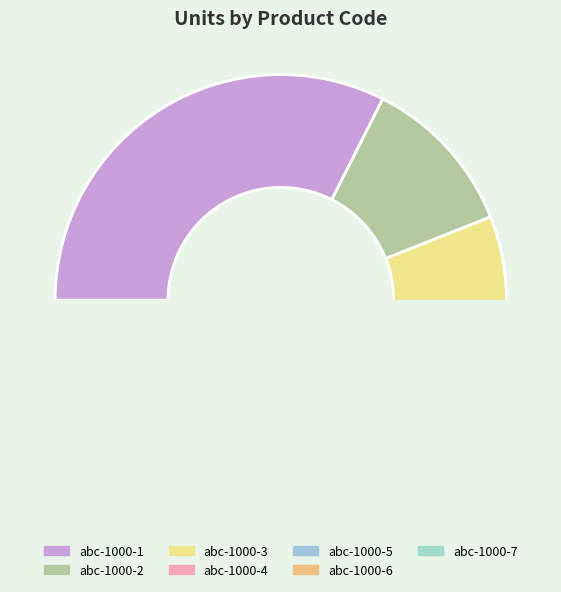

Which slice is the largest?

abc-1000-1